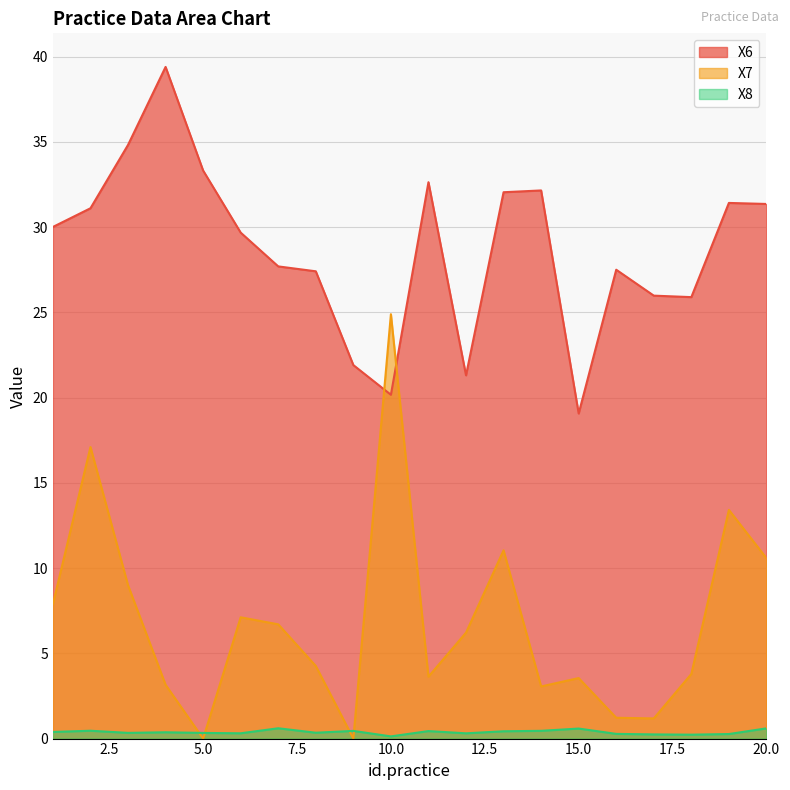

What is the spread (max minus min) of values at 3?

34.5